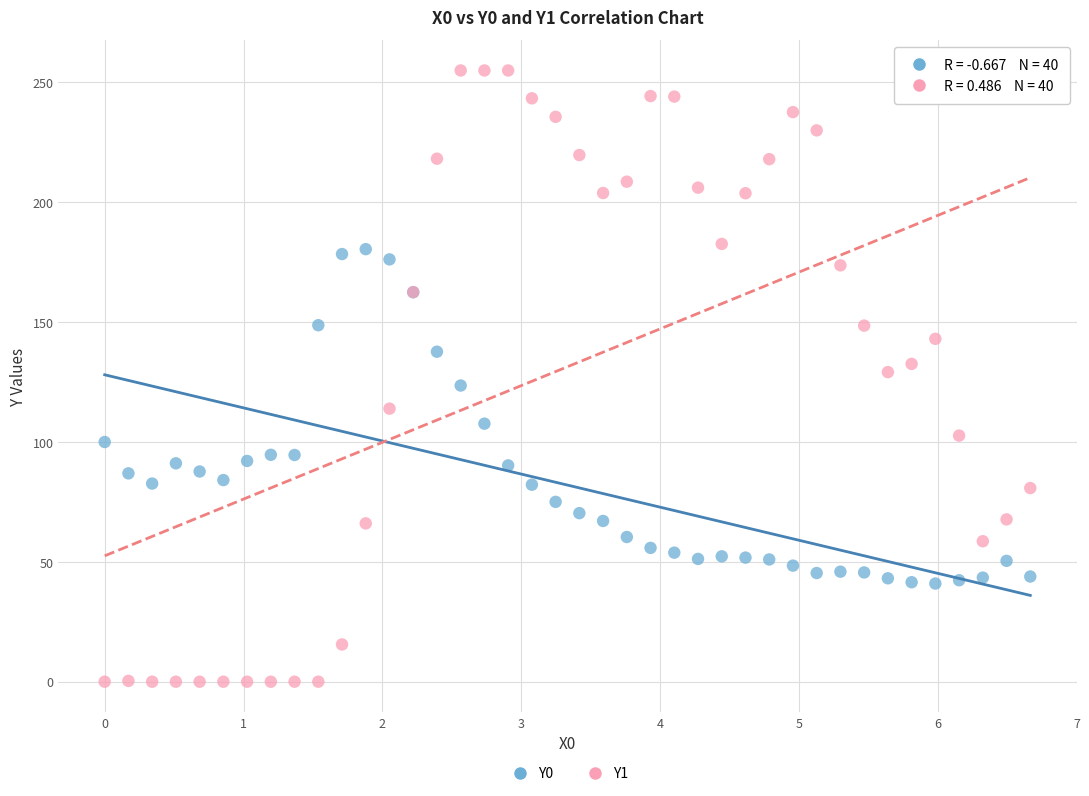

Which series has the largest Y range (max minus min)?

Y1